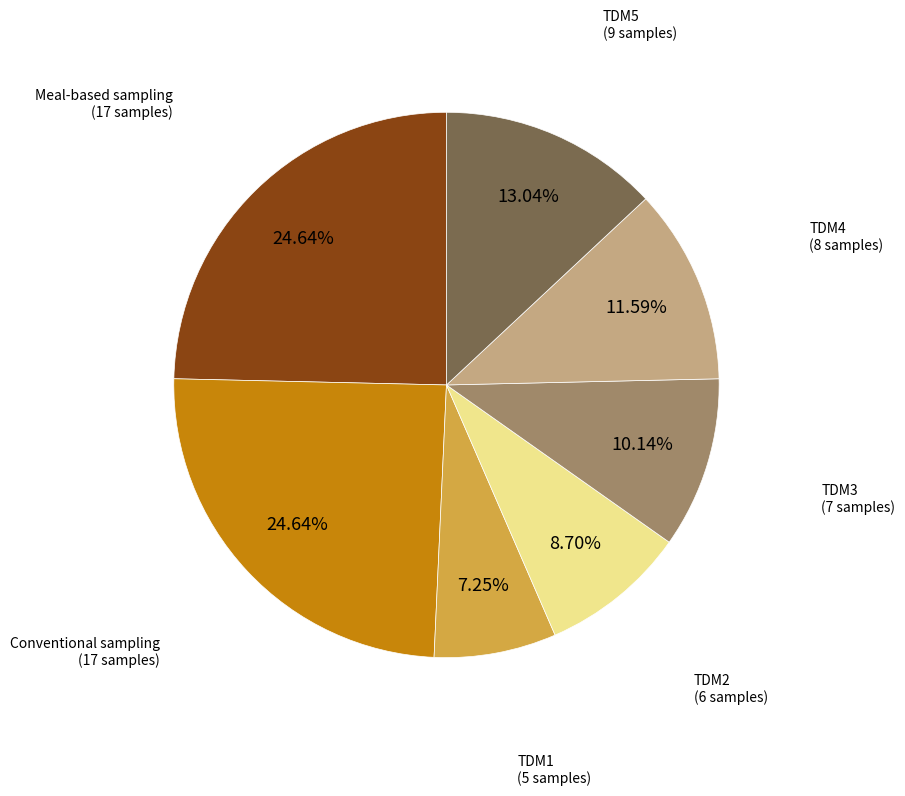

Does any single category account for the majority?

No